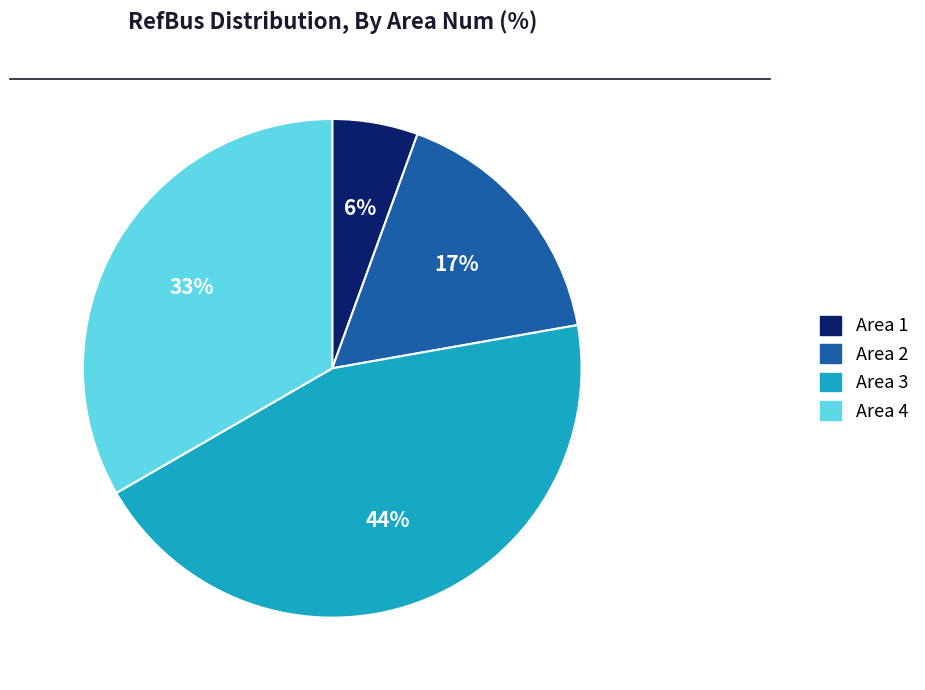

Is it true that Area 3 is 44% of the pie?

True